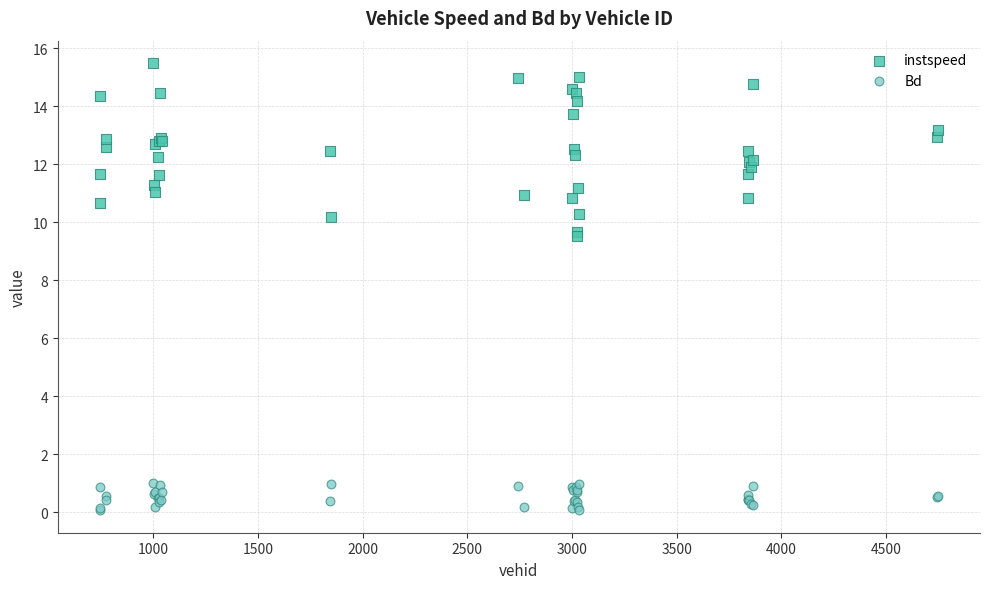

Which series reaches the maximum Y coordinate?

instspeed